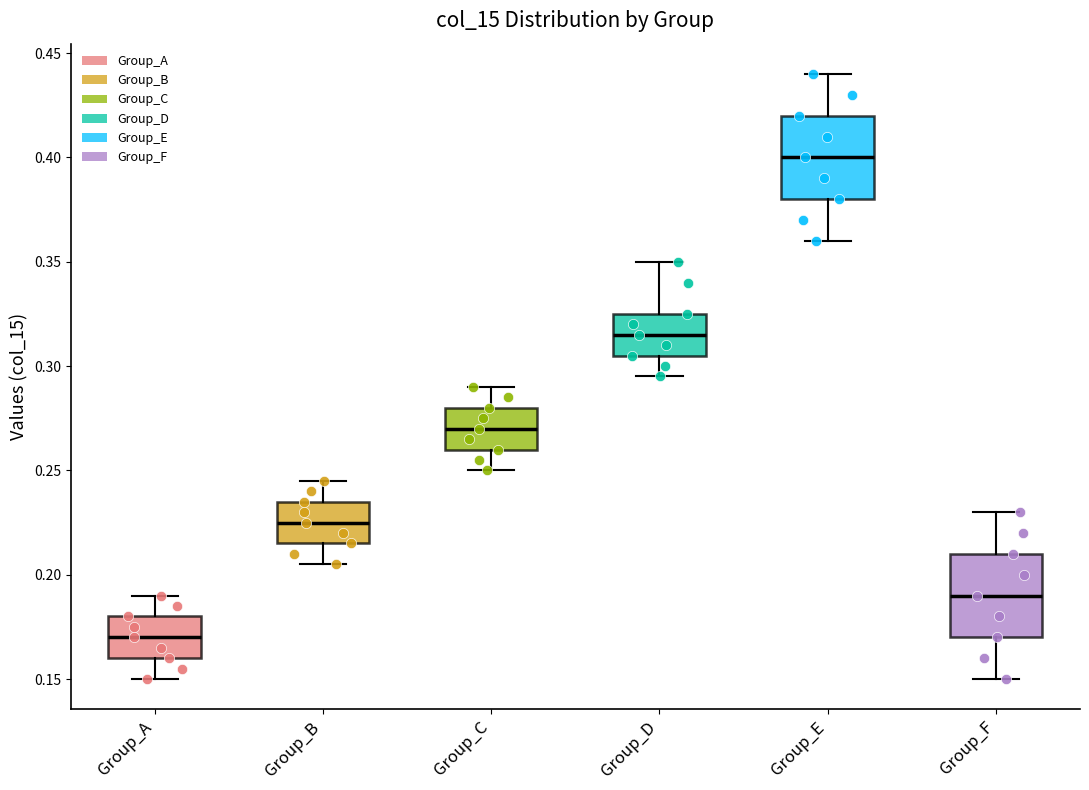

Reading left to right, read every box against the y-axis: the position of its median line, the range the box covers, and the ends of its whiskers. The values are not printed on the chart, so give them approximately, as read against the axis.

Group_A: median 0.170, box 0.160 to 0.180, whiskers 0.150 to 0.190
Group_B: median 0.225, box 0.215 to 0.235, whiskers 0.205 to 0.245
Group_C: median 0.270, box 0.260 to 0.280, whiskers 0.250 to 0.290
Group_D: median 0.315, box 0.305 to 0.325, whiskers 0.295 to 0.350
Group_E: median 0.400, box 0.380 to 0.420, whiskers 0.360 to 0.440
Group_F: median 0.190, box 0.170 to 0.210, whiskers 0.150 to 0.230